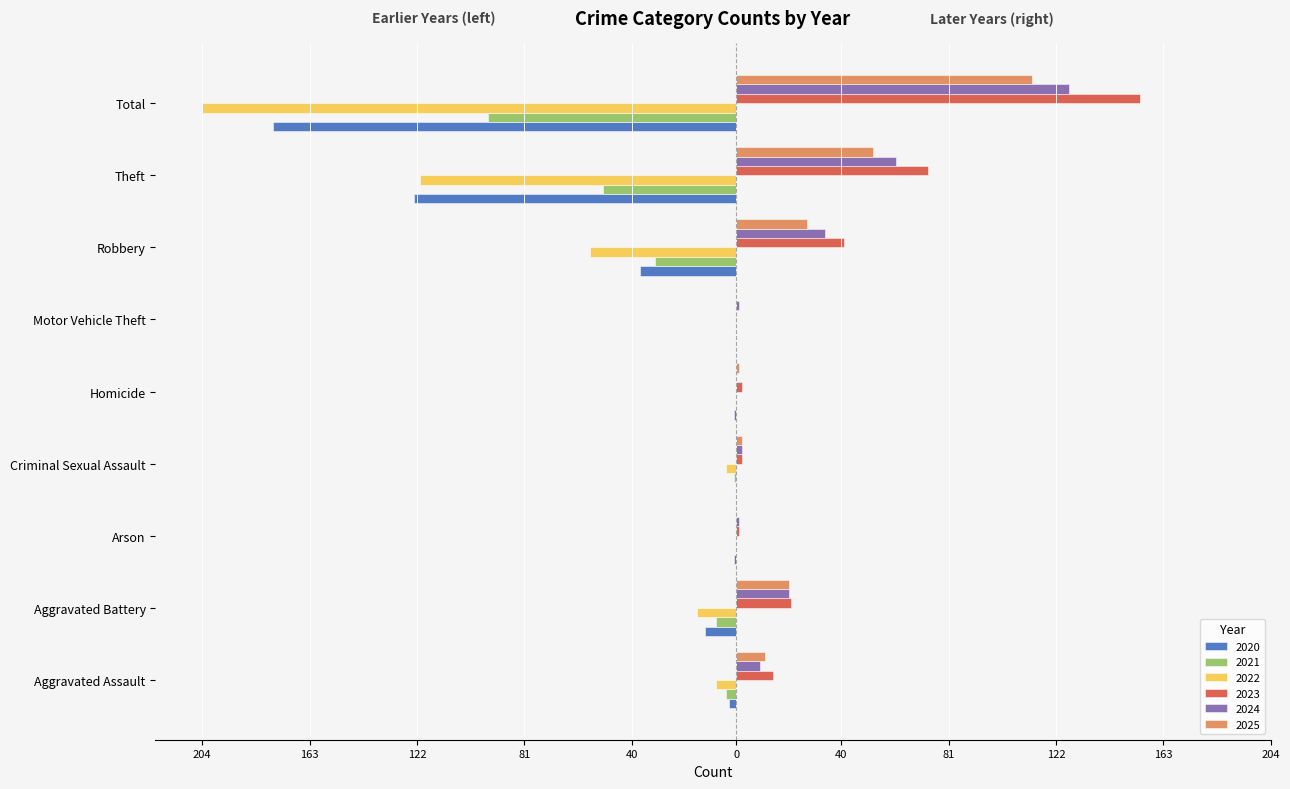

What is the difference between the 2020 values at Aggravated Battery and Motor Vehicle Theft?

12